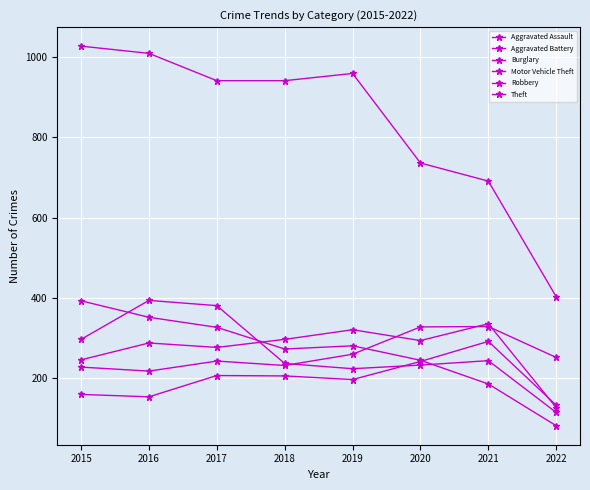

How many categories are shown in the chart?

8